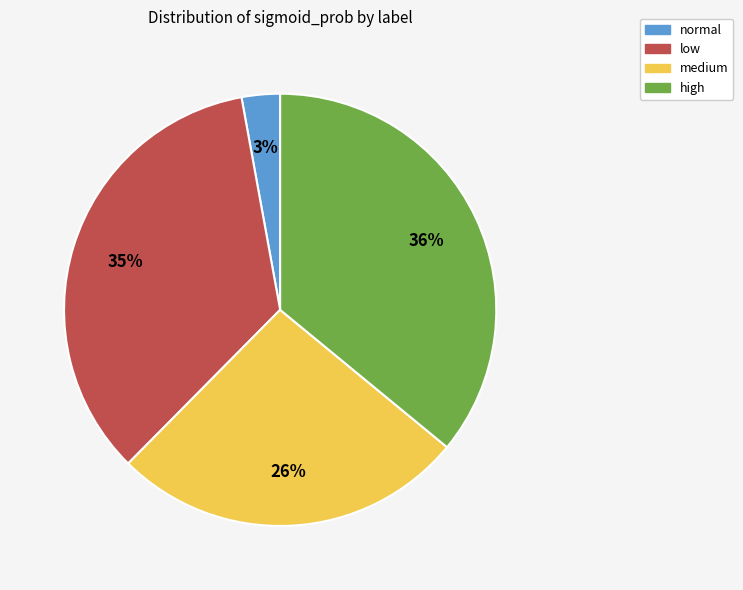

Is it true that normal is 3% of the pie?

True